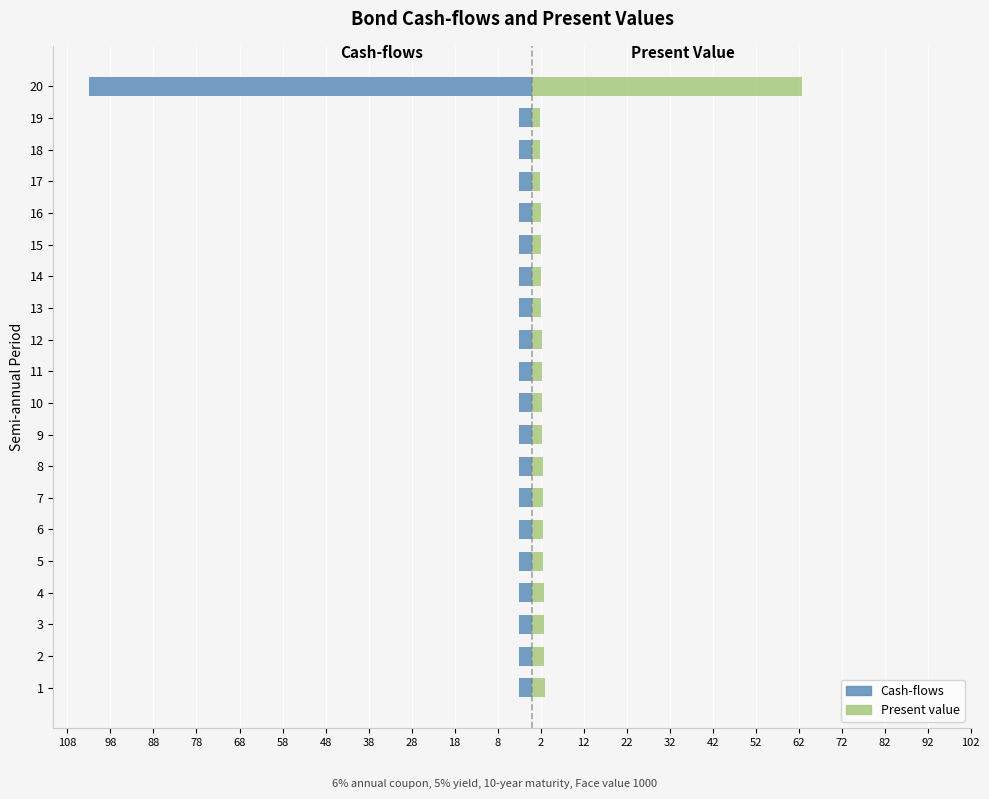

What are all the series names shown in the legend?

Cash-flows, Present value